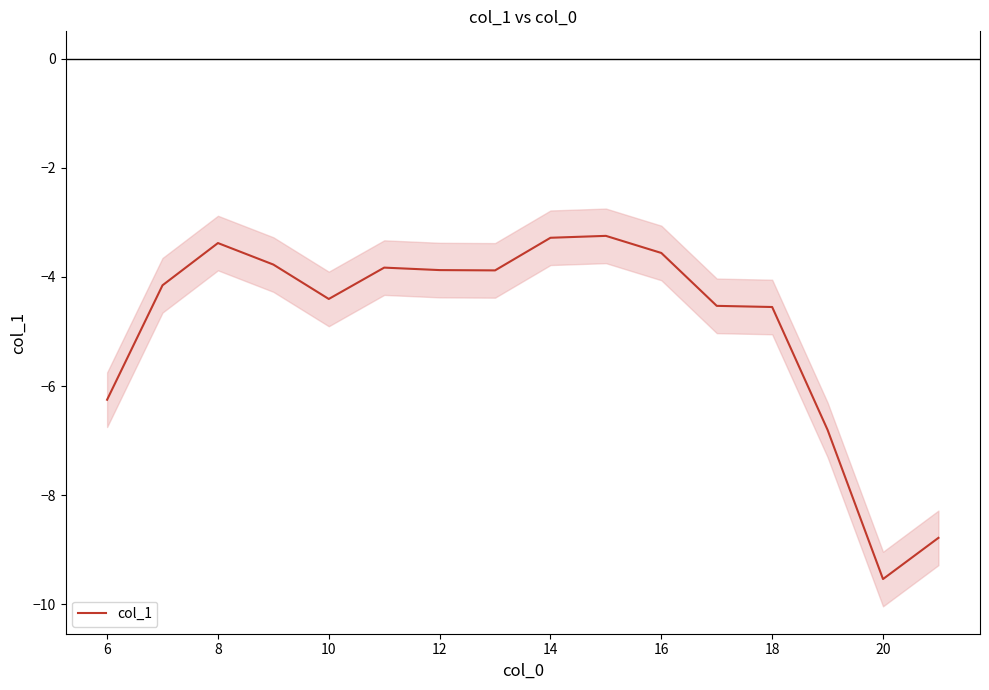

What is the difference between the maximum and minimum values?

6.3